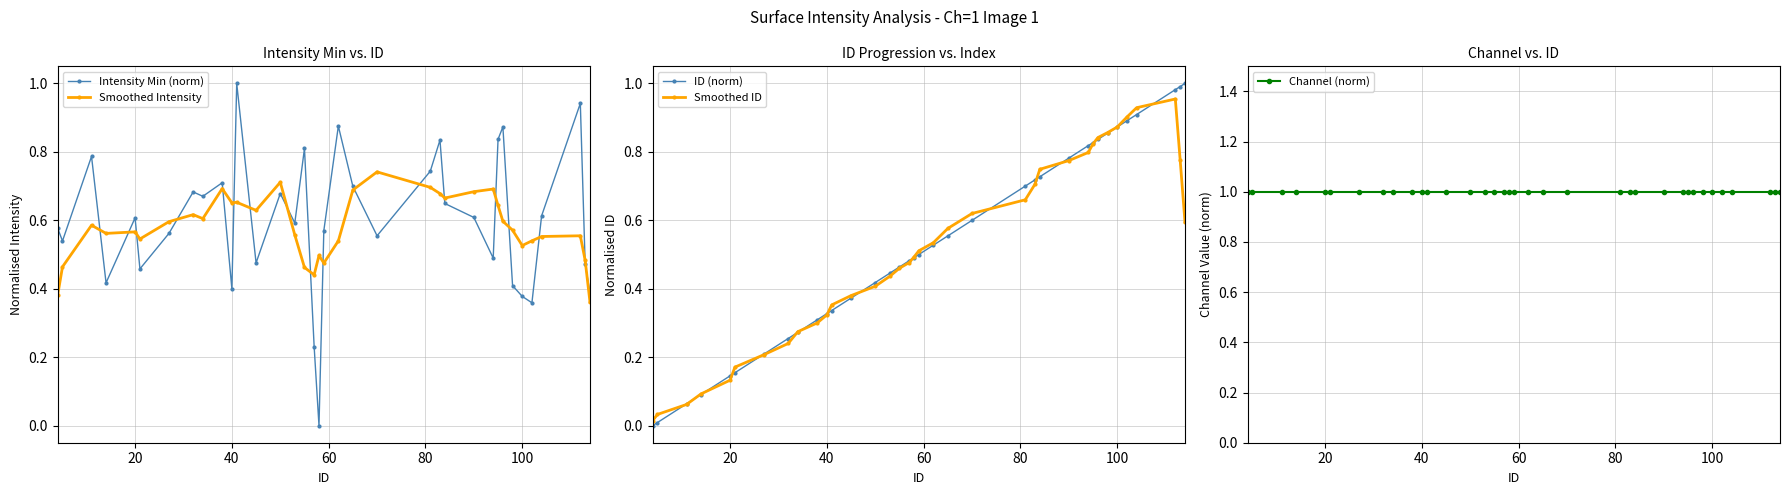

True or false: Intensity Min (norm) has more than 2 interior local peaks.

True